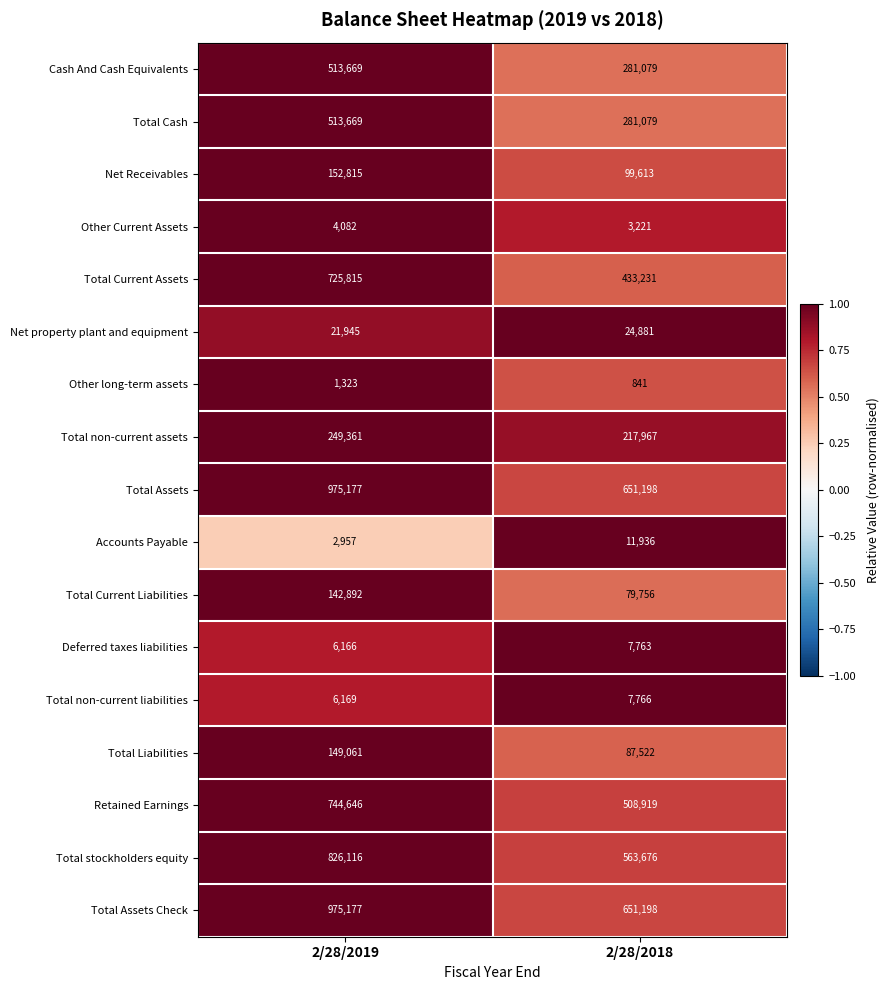

Count the number of data series in this chart.

17